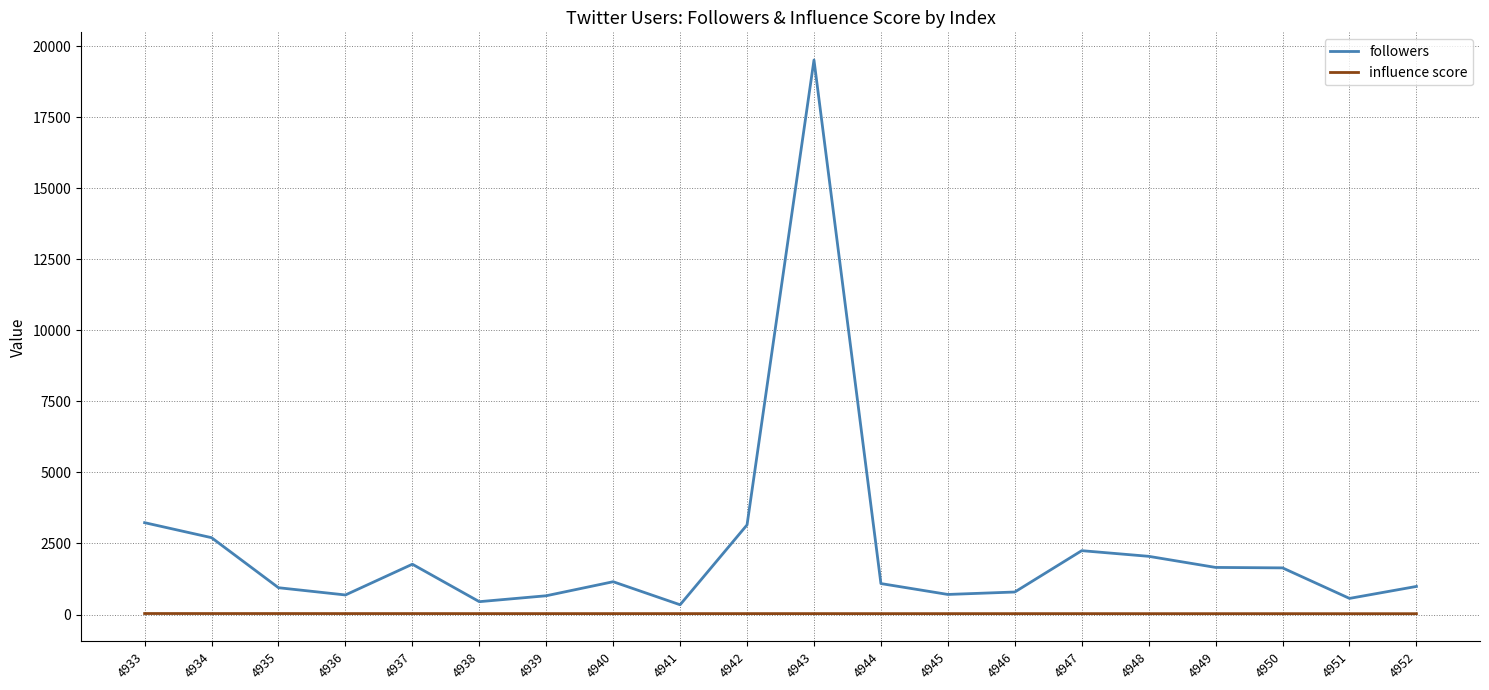

At which label is followers closest to 9928?

4933